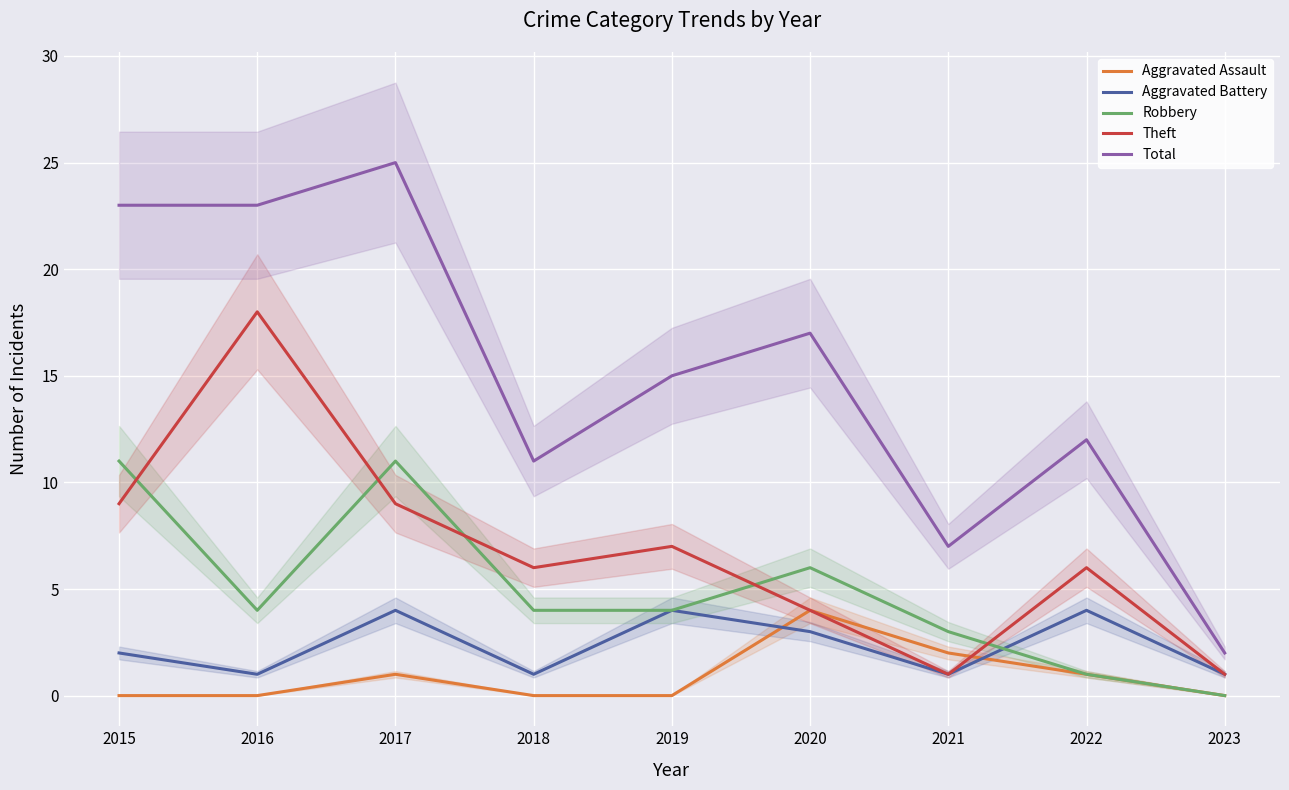

In Total, how many points are higher than both neighbors (excluding endpoints)?

3